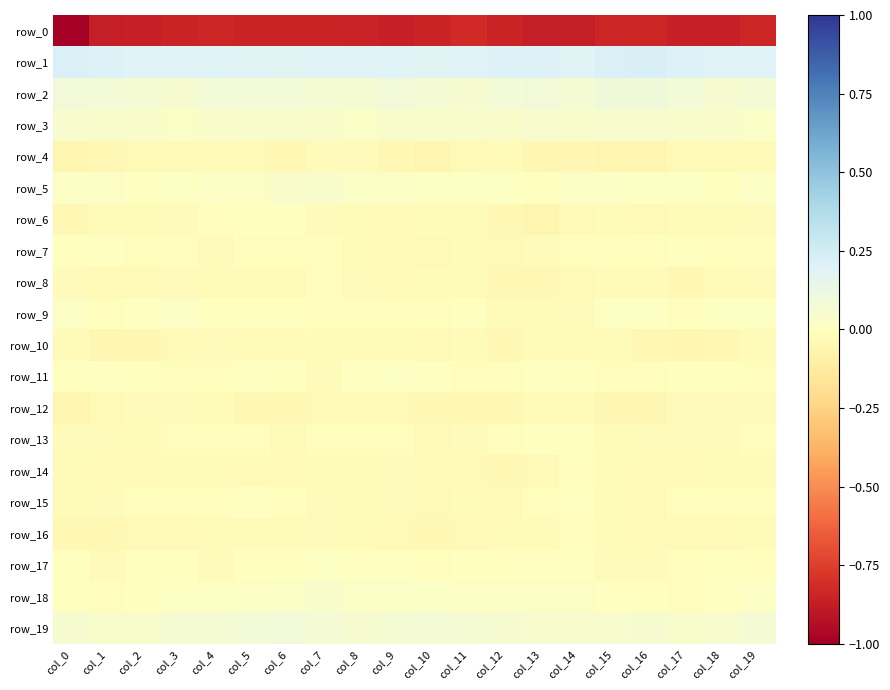

How many data points does each series have?

20